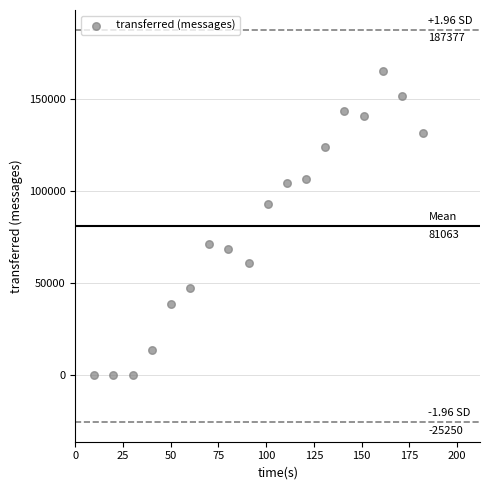

What is the range of X values (max minus min)?

172